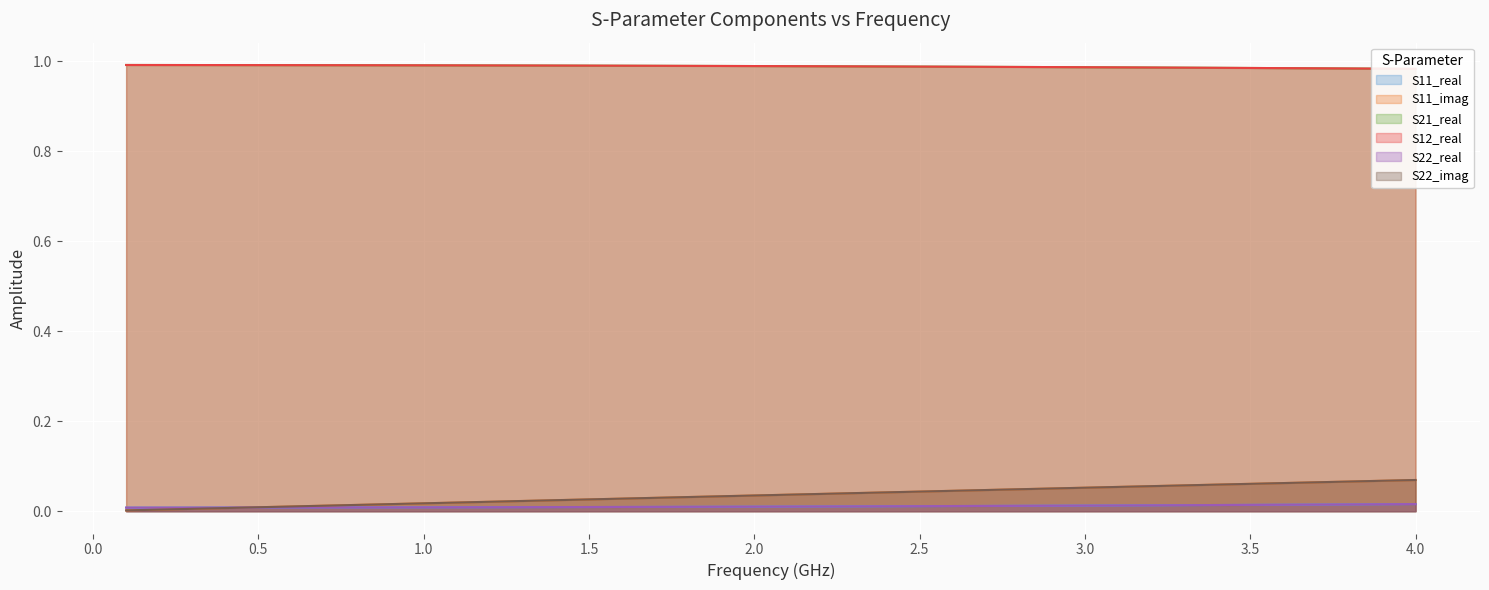

True or false: S11_imag has a value of 0.0 at 17.

False